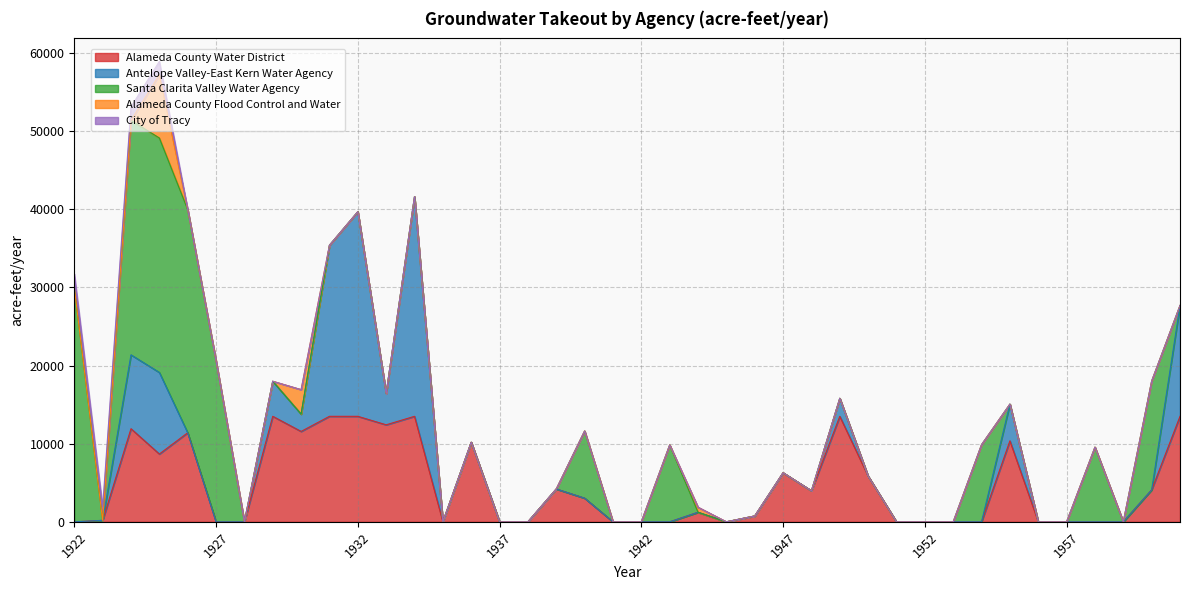

Which series has the widest spread of values?

Santa Clarita Valley Water Agency